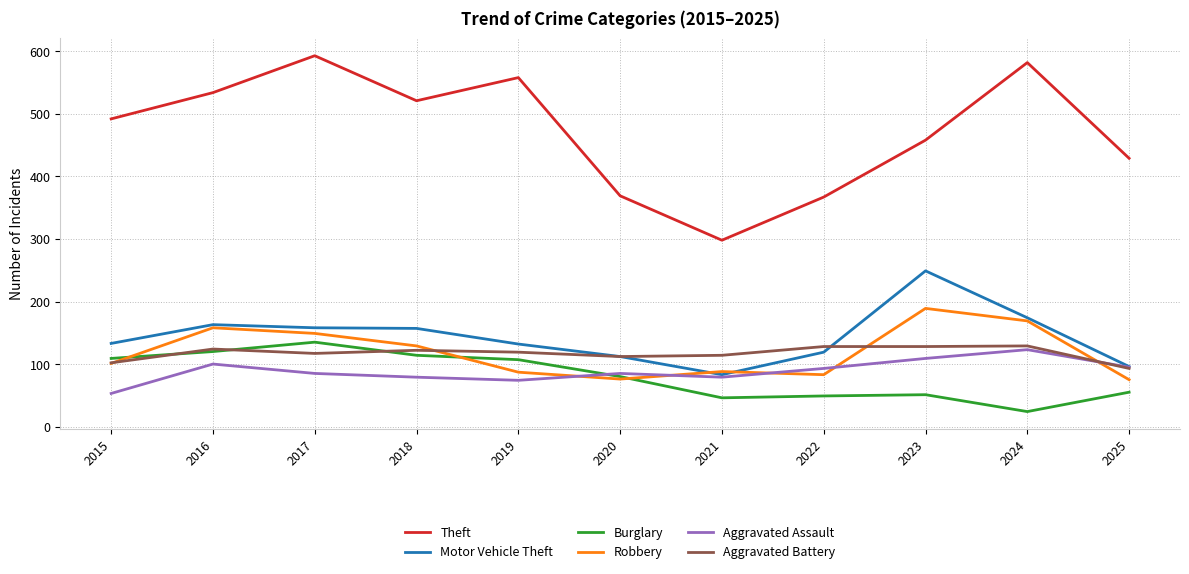

Which category has the lowest value across all series?

2024